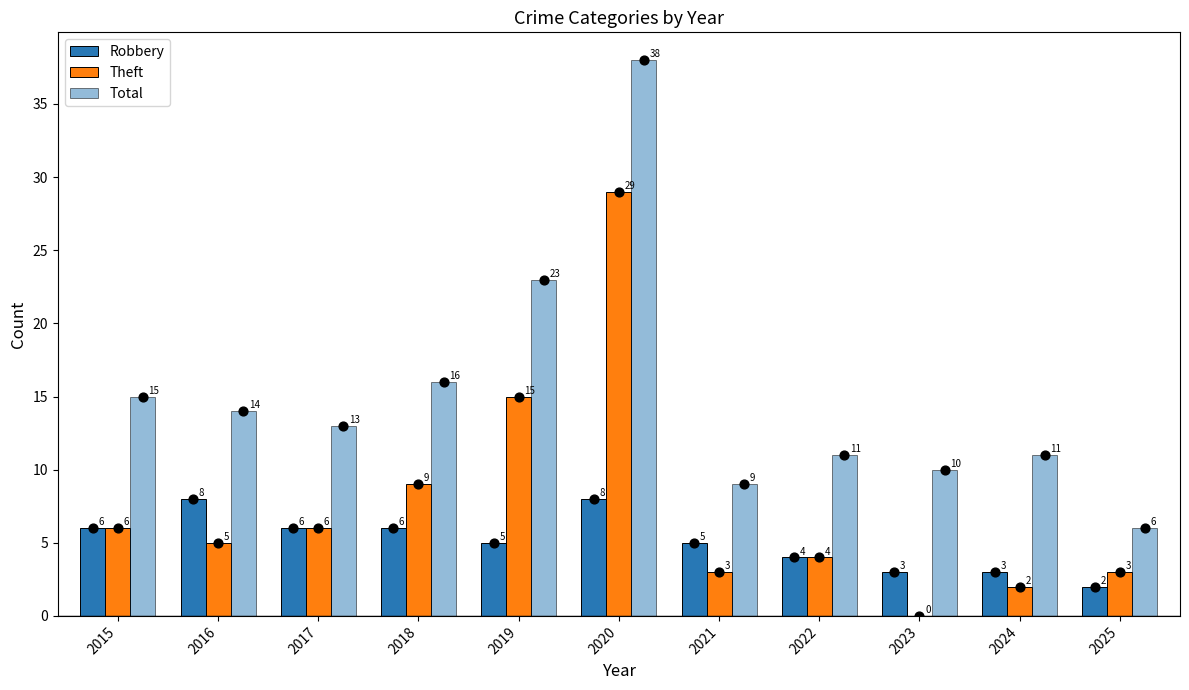

Is the value of Total at 2021 greater than the value of Theft at 2017?

Yes